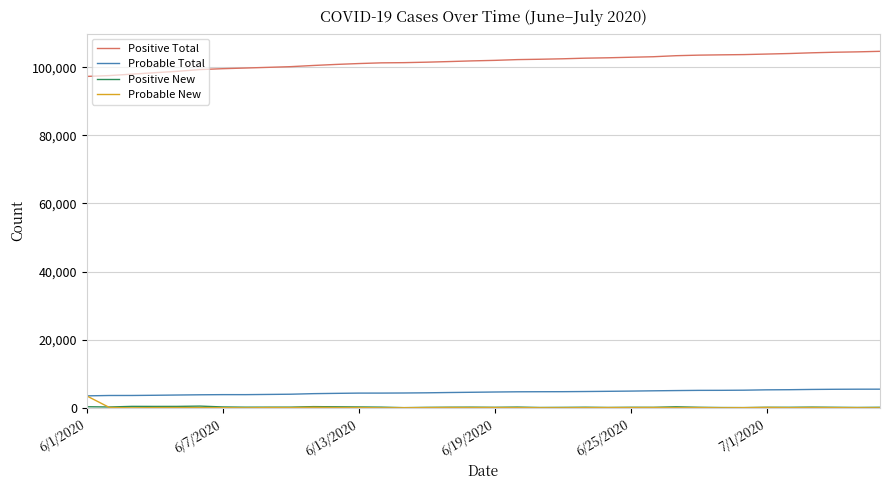

True or false: Positive Total and Probable New cross at least once.

False